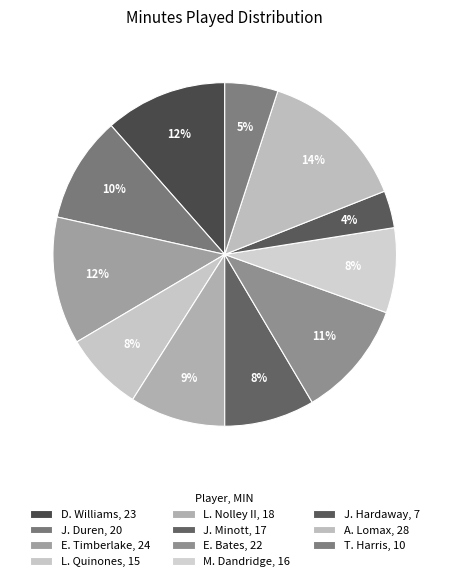

How much of the chart is everything except L. Nolley II?

91.0%